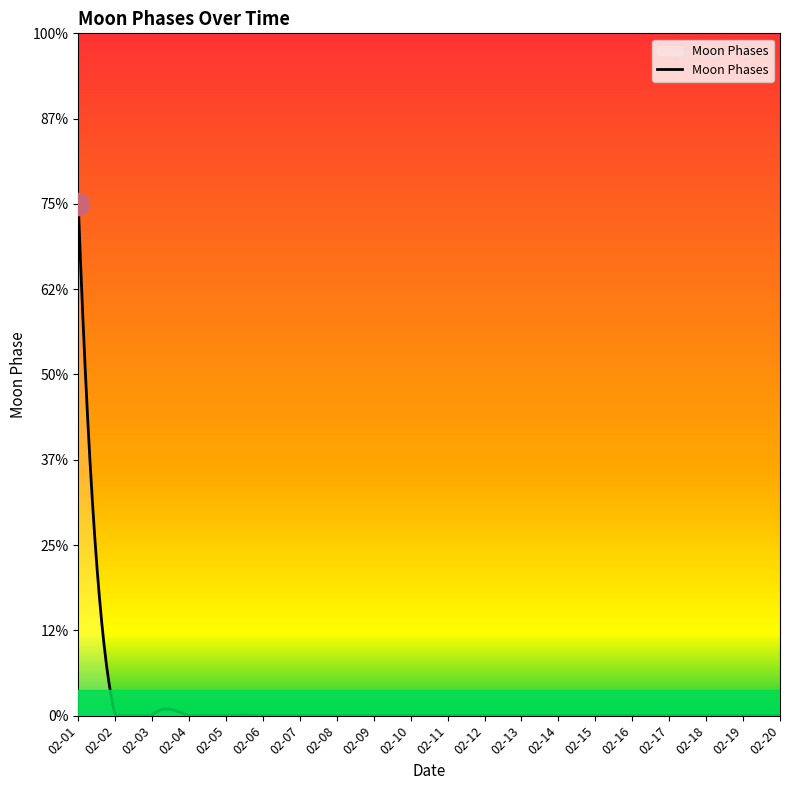

Does the chart display data point markers on the line(s)?

No